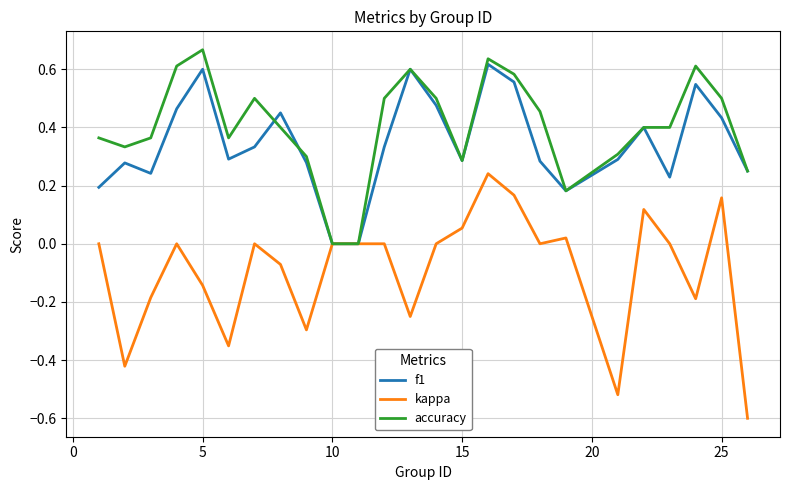

What is the smallest value displayed?

-0.6